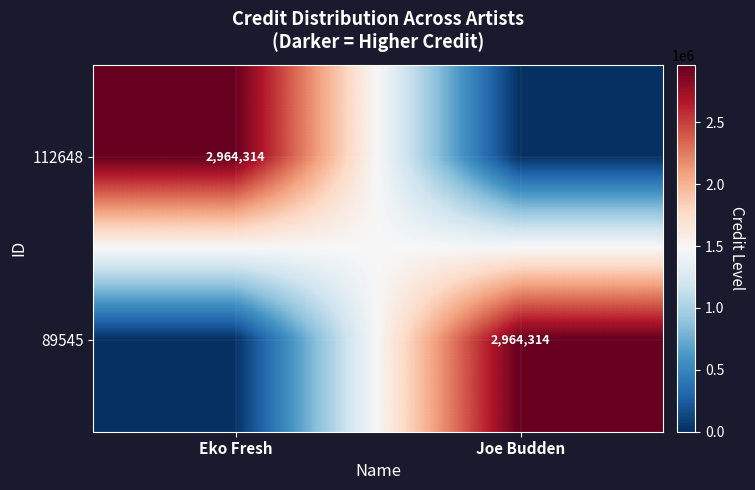

The value of 89545 at Joe Budden is 2964314. True or false?

True